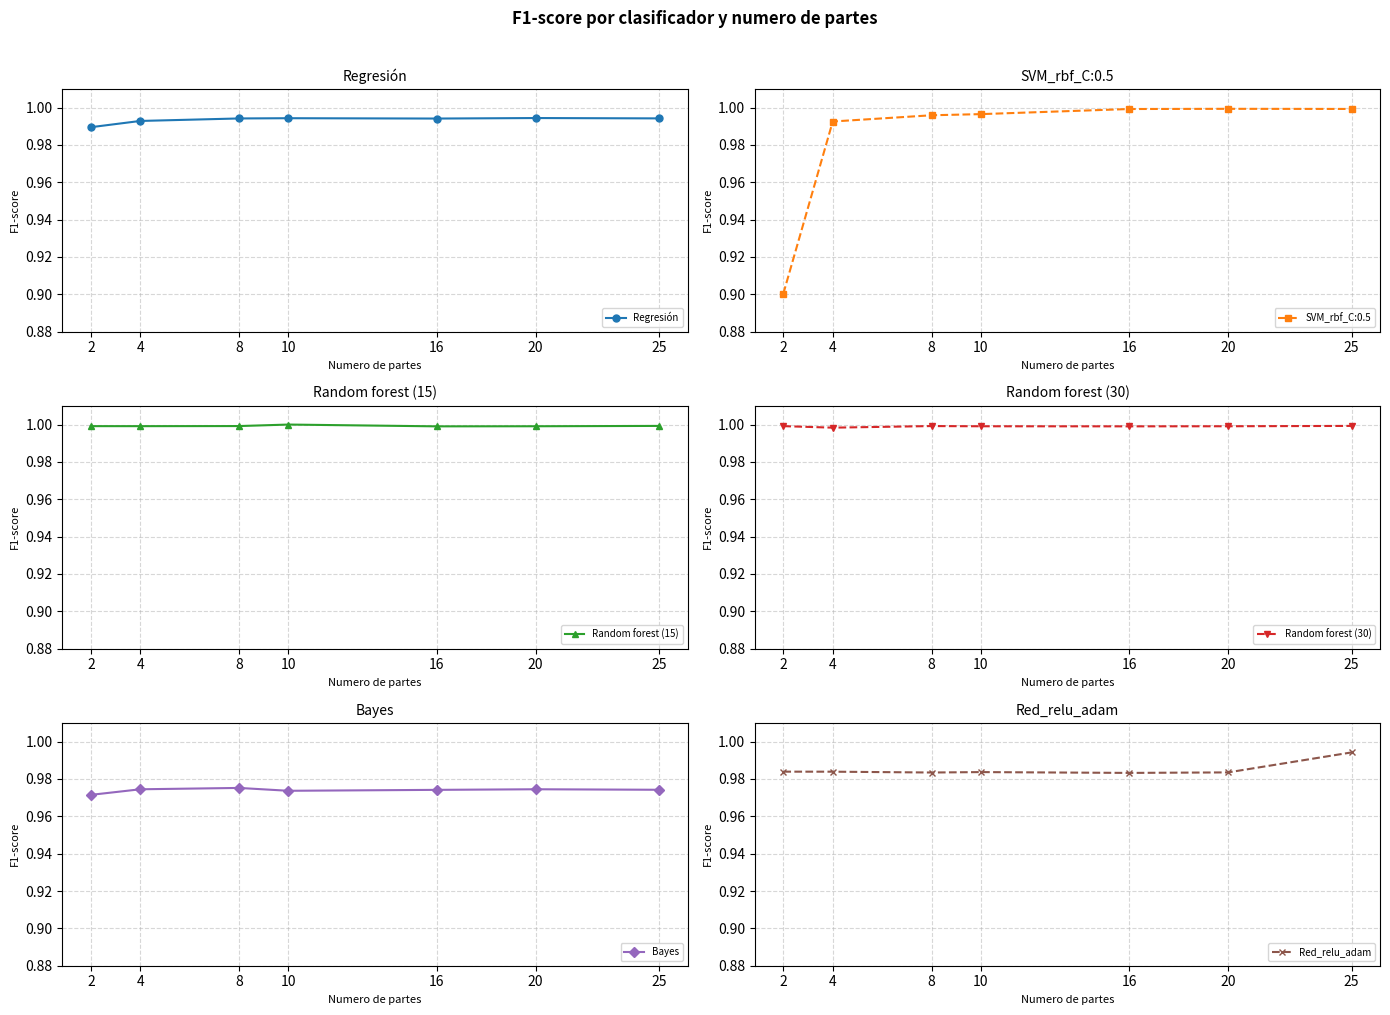

What is the value of the Regresión point at the 2nd from the left?

1.0